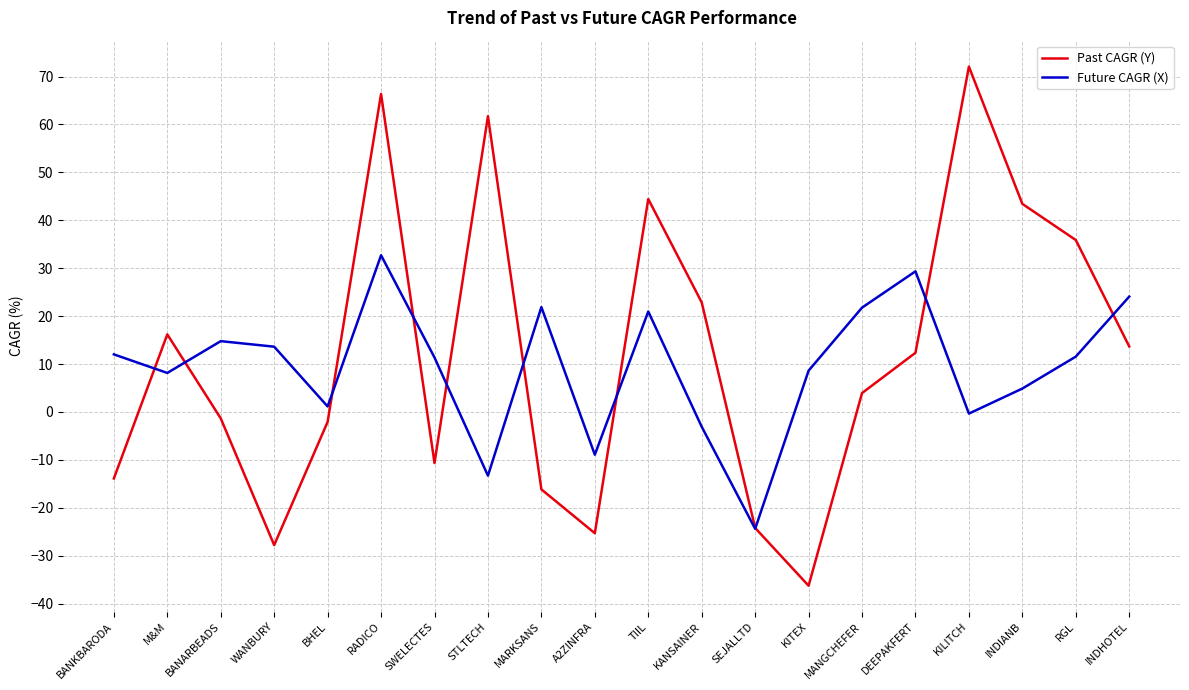

At which label is Future CAGR (X) closest to 4?

INDIANB